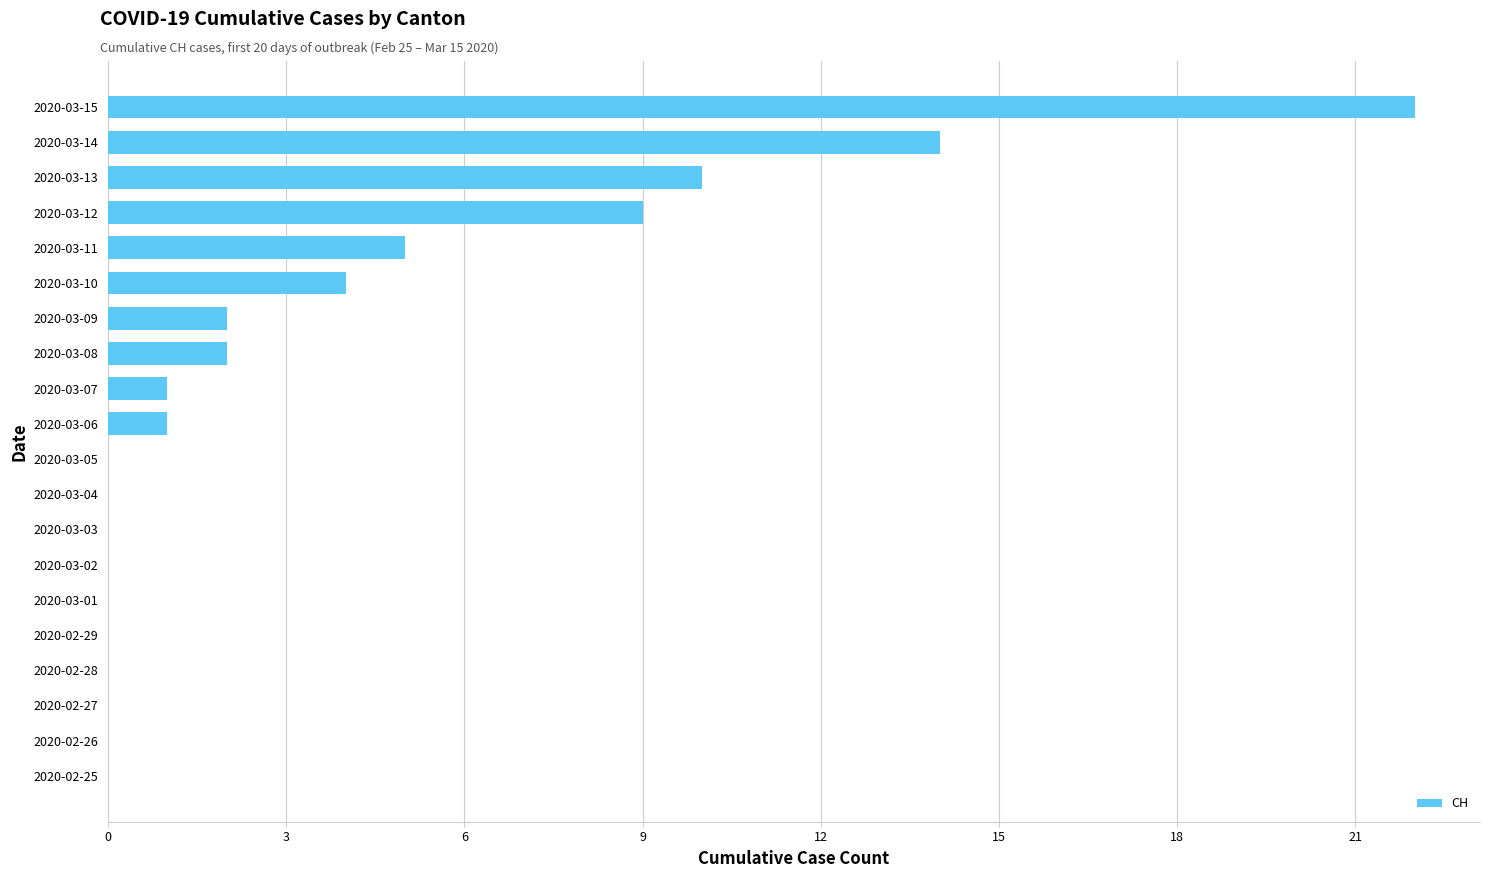

Is it true that the value at 2020-02-29 is -14?

False